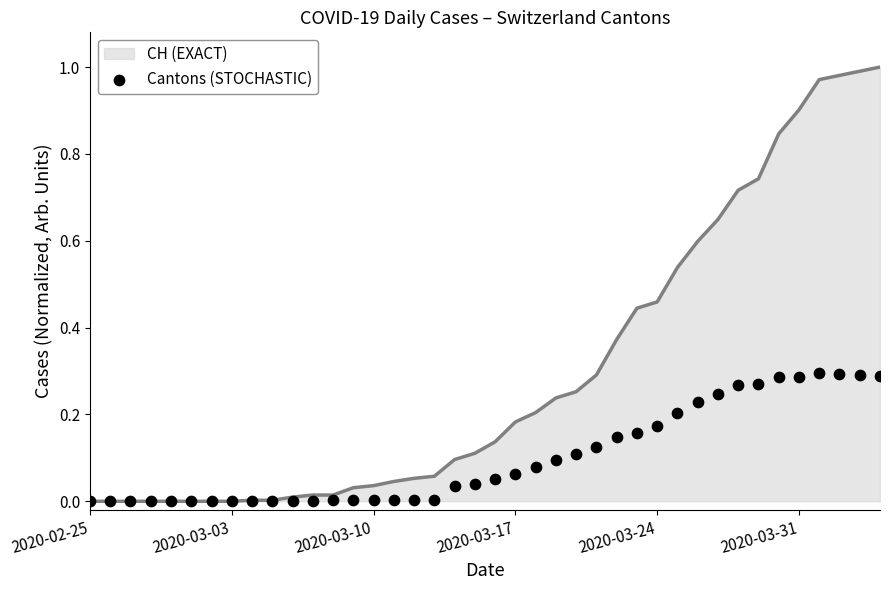

Which has a higher value, 35 or 32?

35